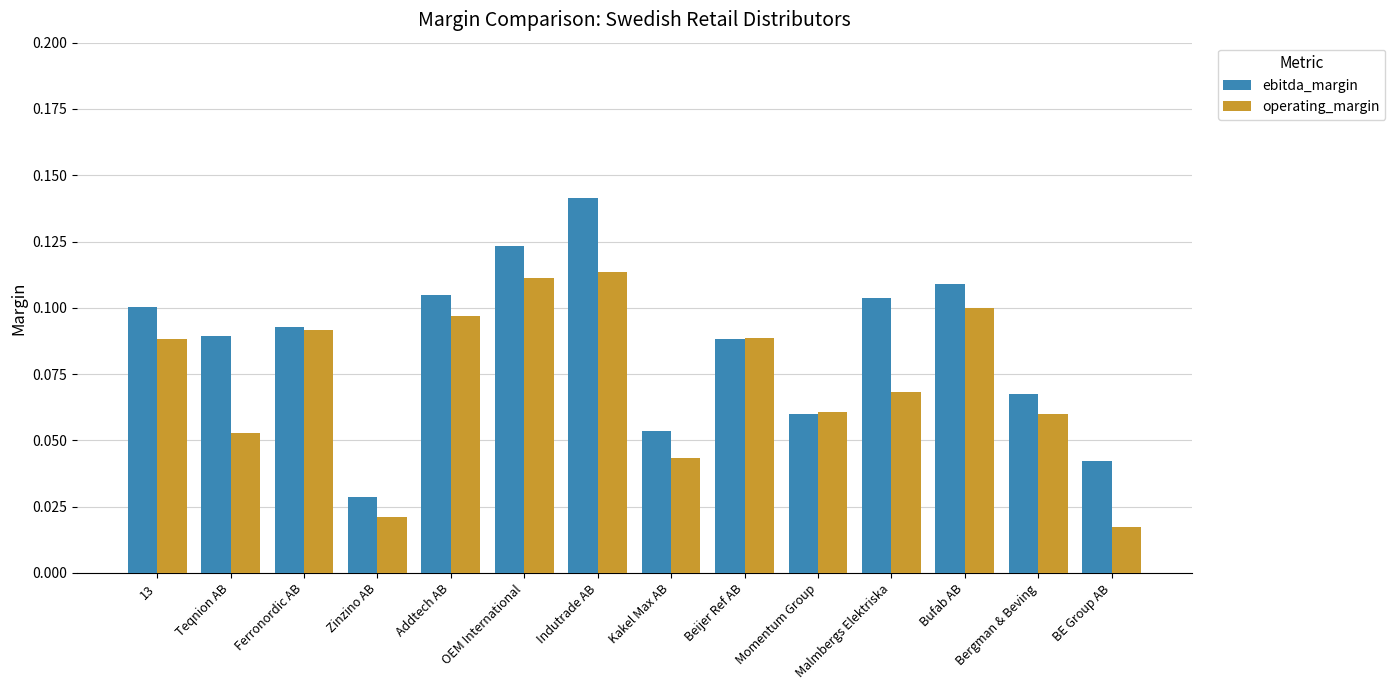

Count the operating_margin values in the range 0 to 1.

14